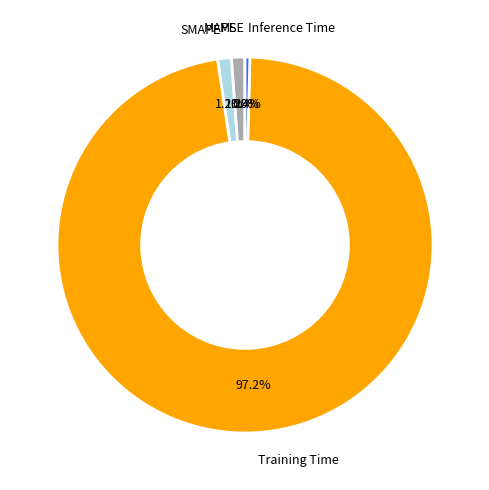

What is the majority slice?

Training Time